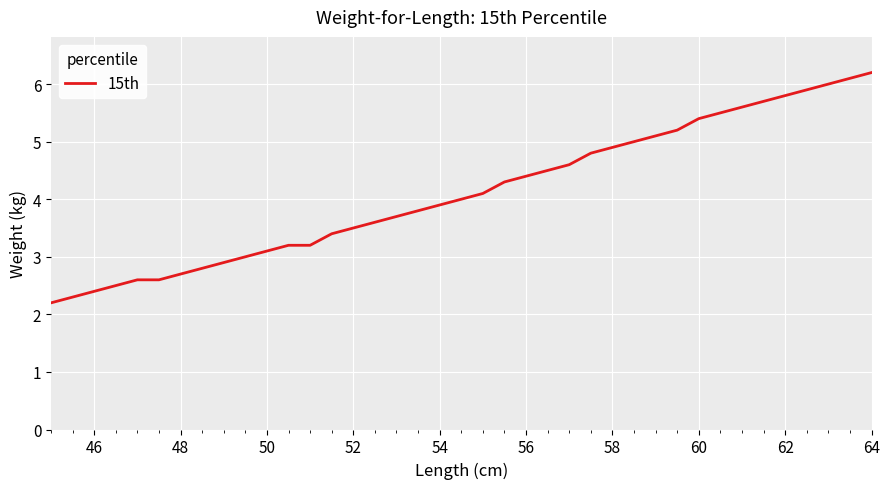

What is the maximum value shown in the chart?

6.2